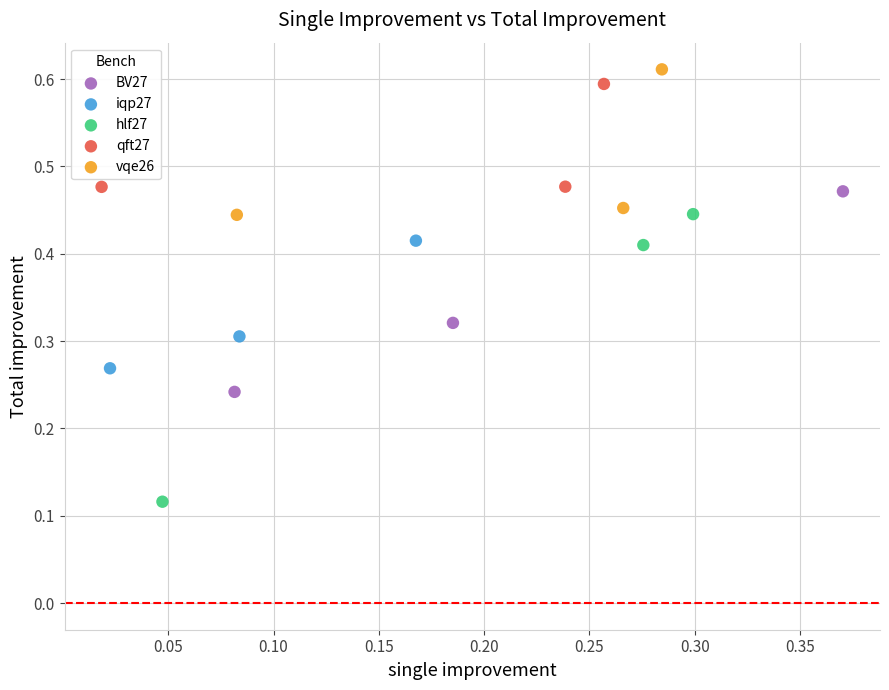

Which series has the largest Y range (max minus min)?

hlf27